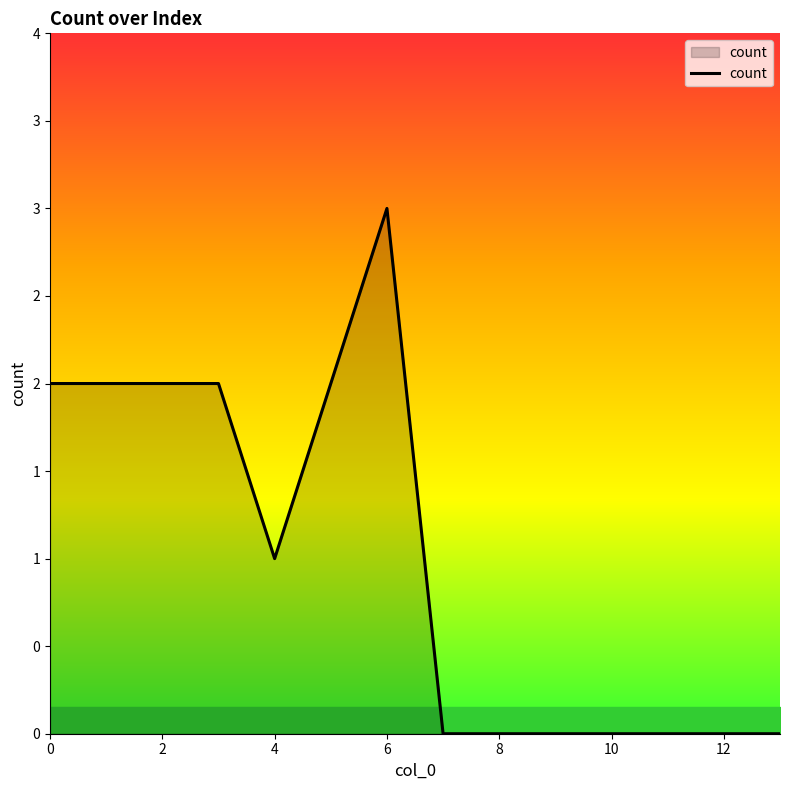

How many points are higher than both their immediate neighbors (excluding endpoints)?

1